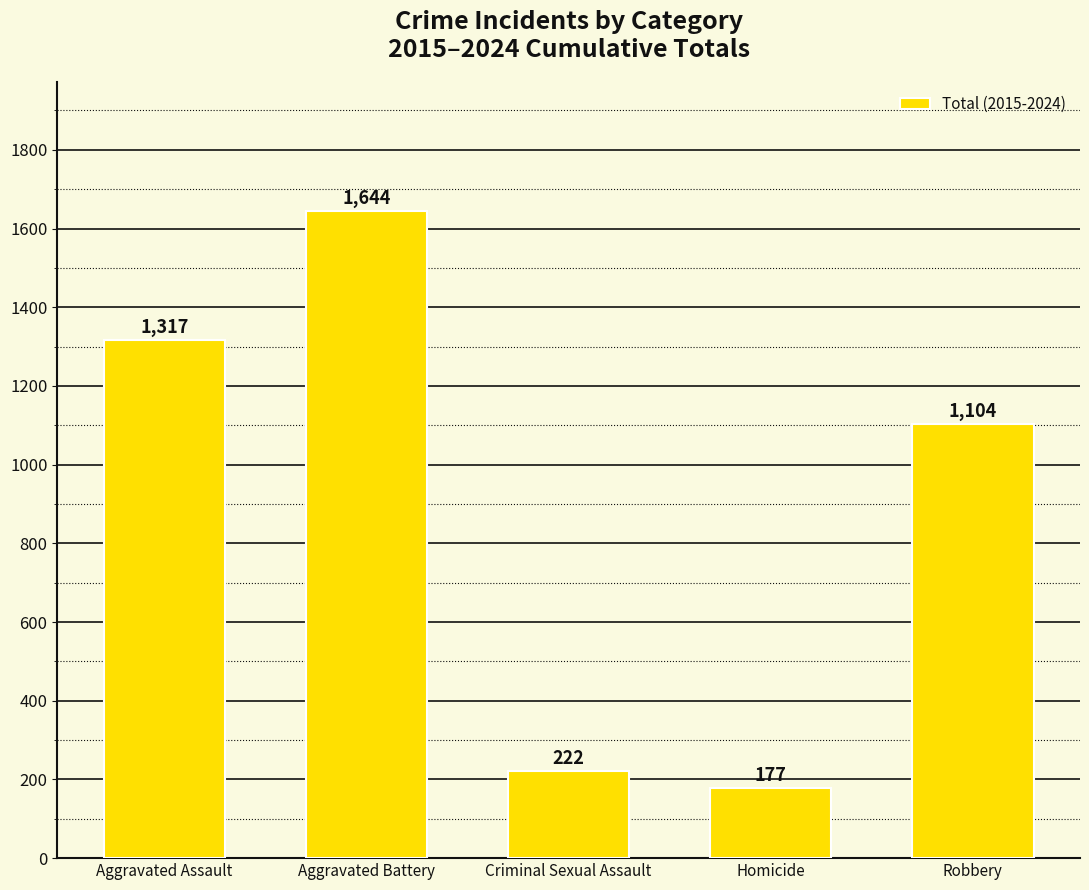

What is the approximate value at Aggravated Assault, to the nearest 100?

1300